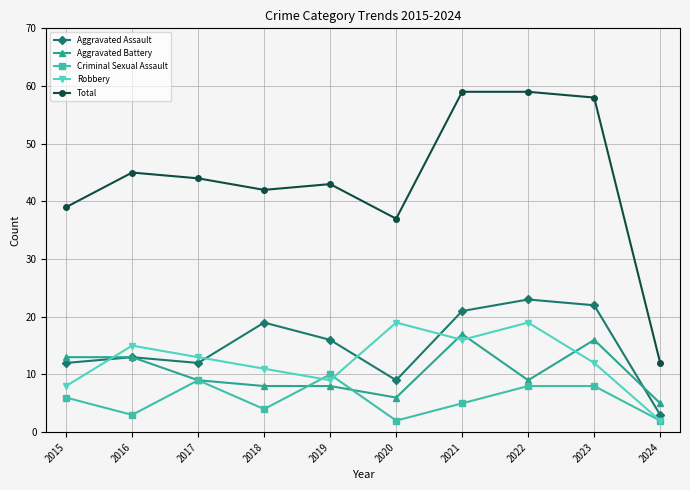

Which series has the largest total across all categories?

Total